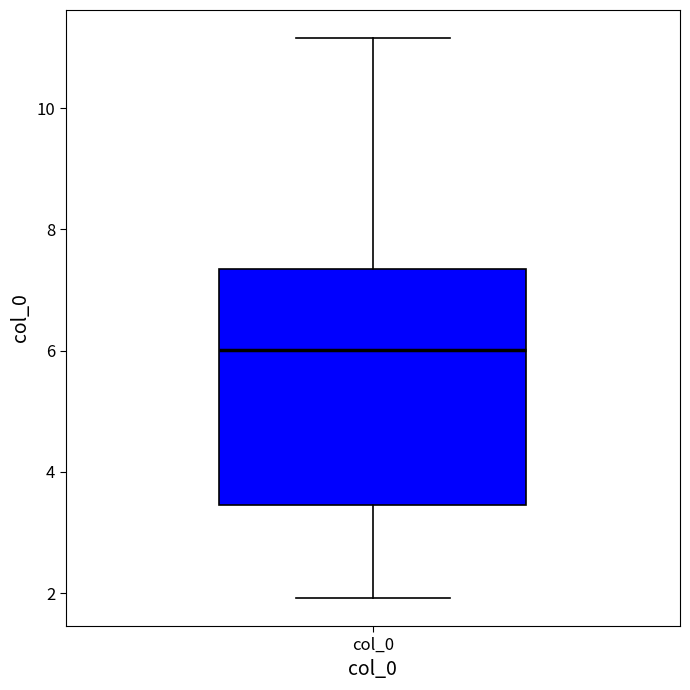

Read this box plot against the y-axis: the position of the median line, the range covered by the box, and the ends of both whiskers. The values are not printed on the chart, so give them approximately, as read against the axis.

median 6.0, box 3.4 to 7.4, whiskers 2.0 to 11.2